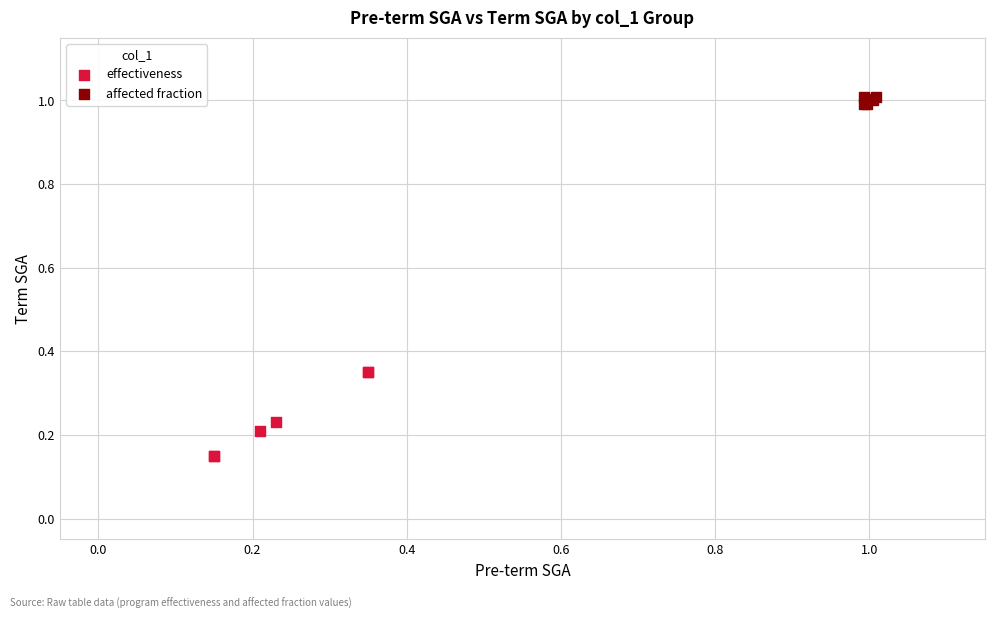

Which series reaches the maximum Y coordinate?

affected fraction